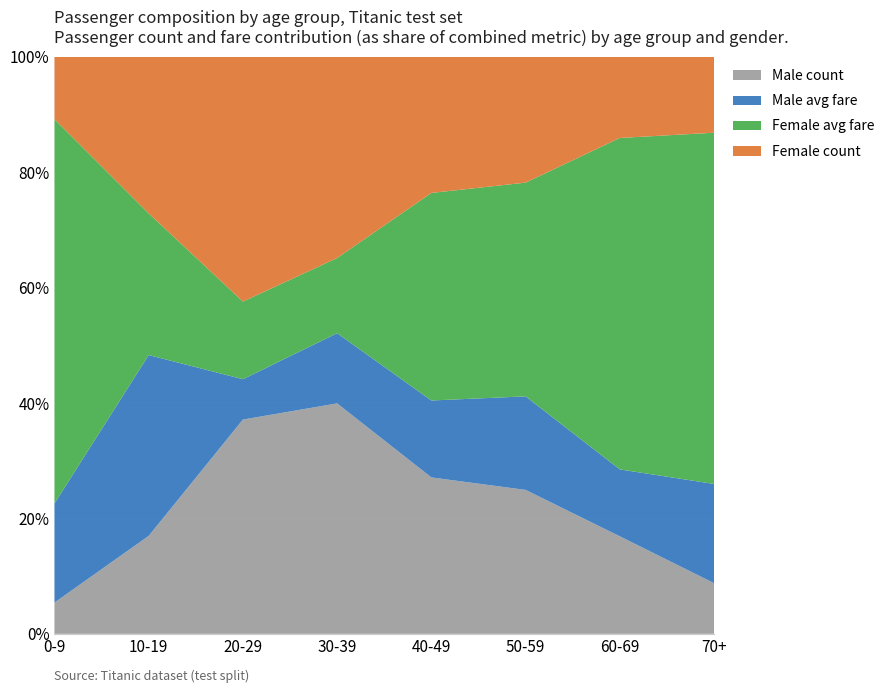

True or false: Male count has a value of 39.9 at 30-39.

True